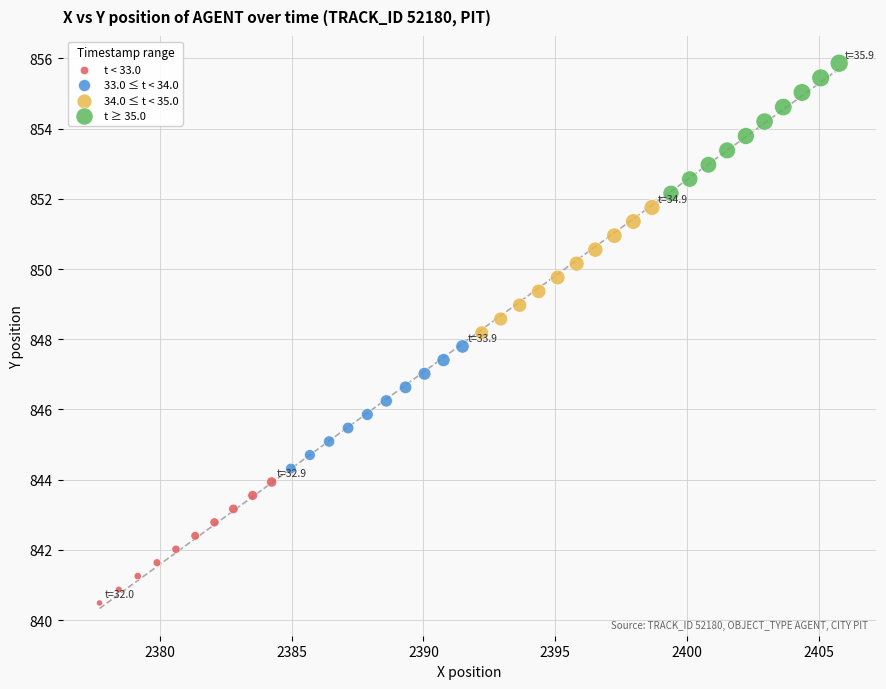

Which series has the largest Y range (max minus min)?

t ≥ 35.0